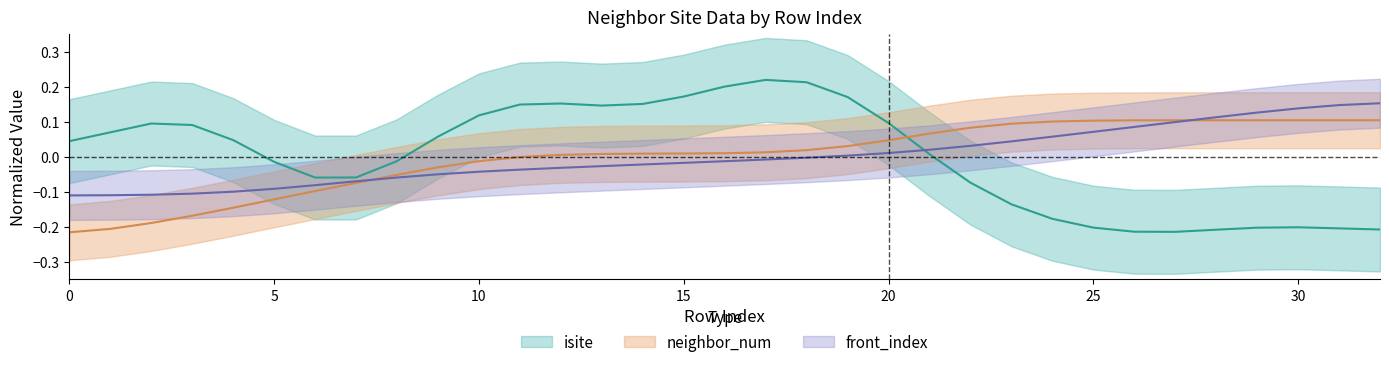

What is the difference between the front_index values at 21 and 2?

0.1